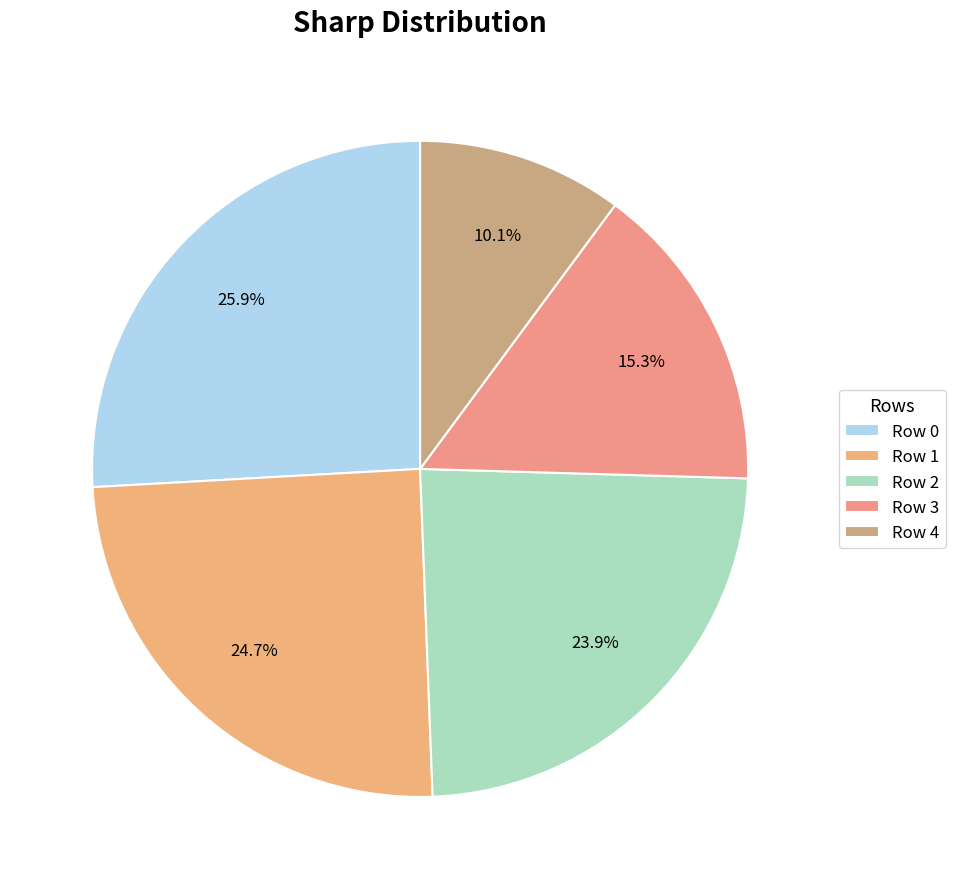

The Row 3 slice represents 30% of the pie. True or false?

False